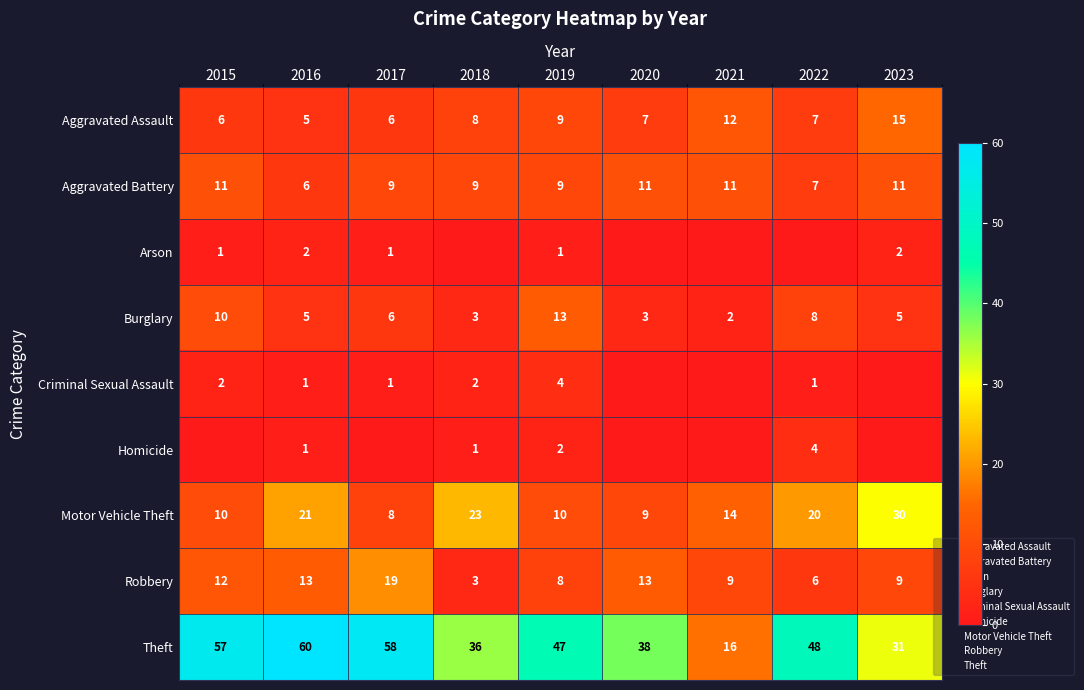

What is the difference between the second highest and second lowest values in the Arson series?

2